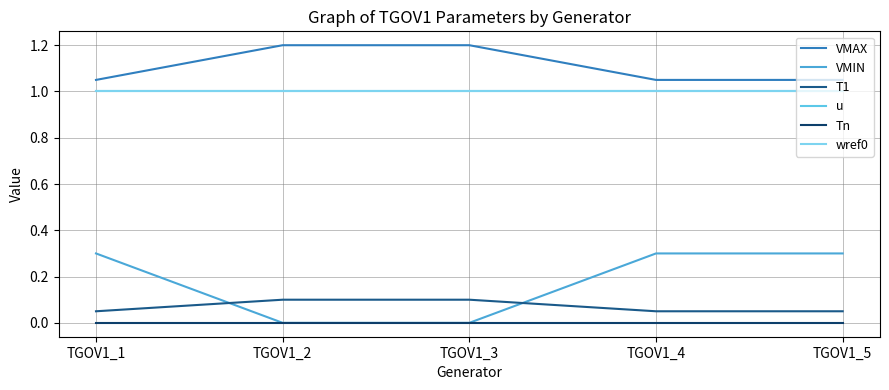

What is the difference between the second highest and minimum values in the VMAX series?

0.1